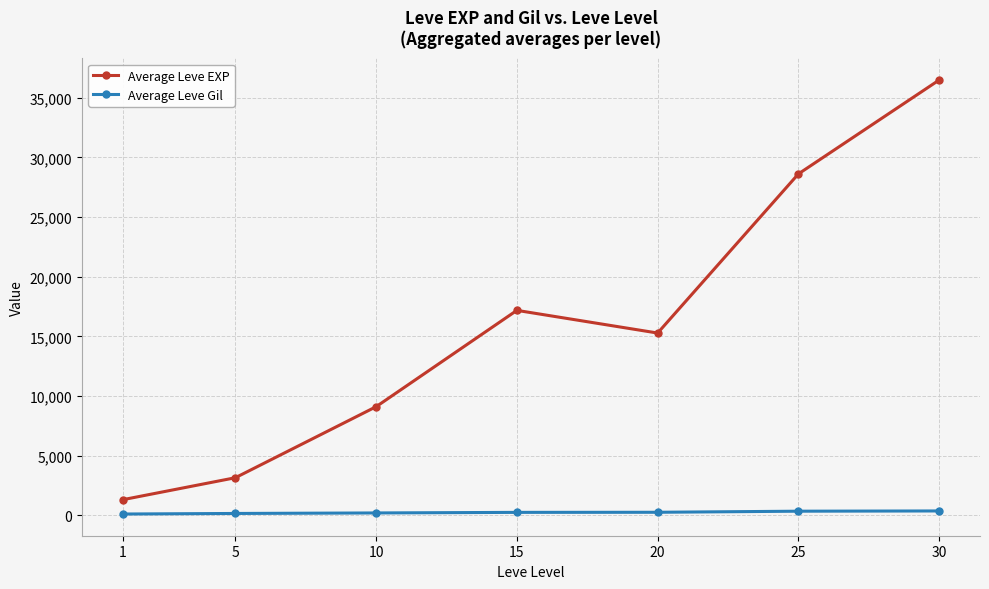

List the series in order of their peak value, lowest first.

Average Leve Gil, Average Leve EXP